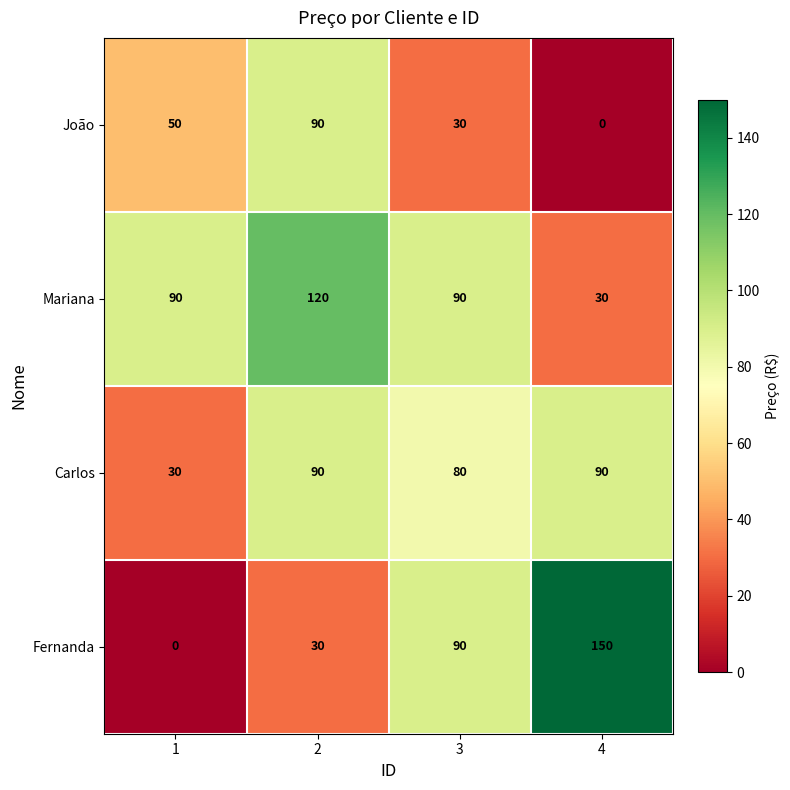

List the labels in order of João value, largest first.

2, 1, 3, 4